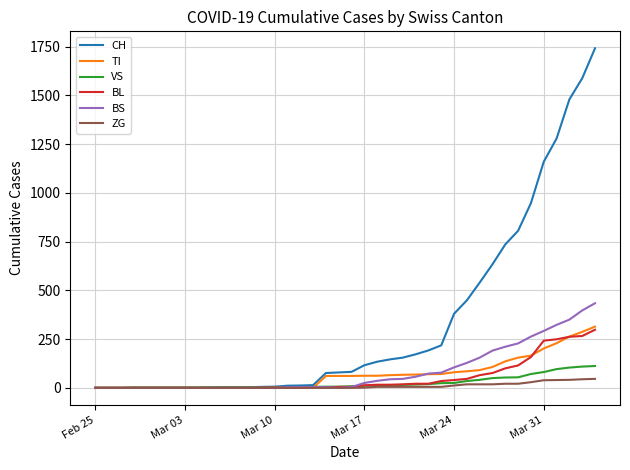

Which series has the largest range (max minus min)?

CH